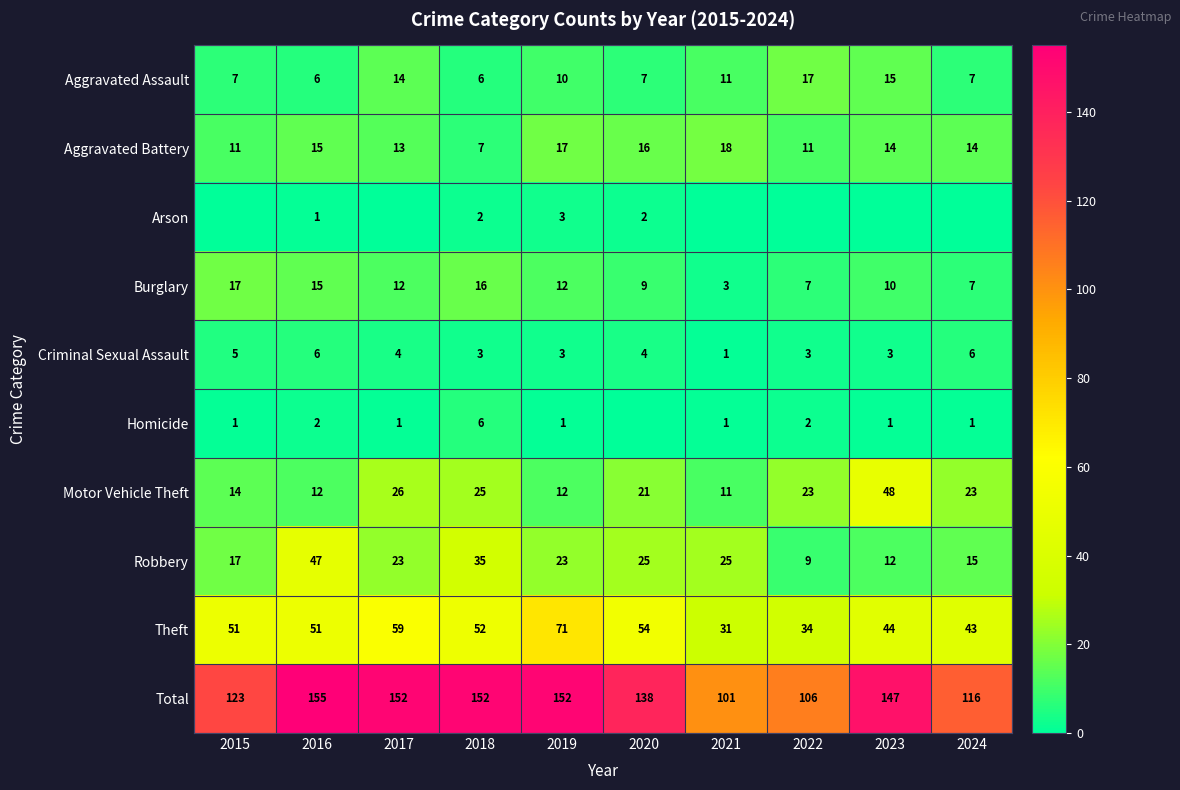

What value does the Theft series have at 2019, to the nearest 10?

70